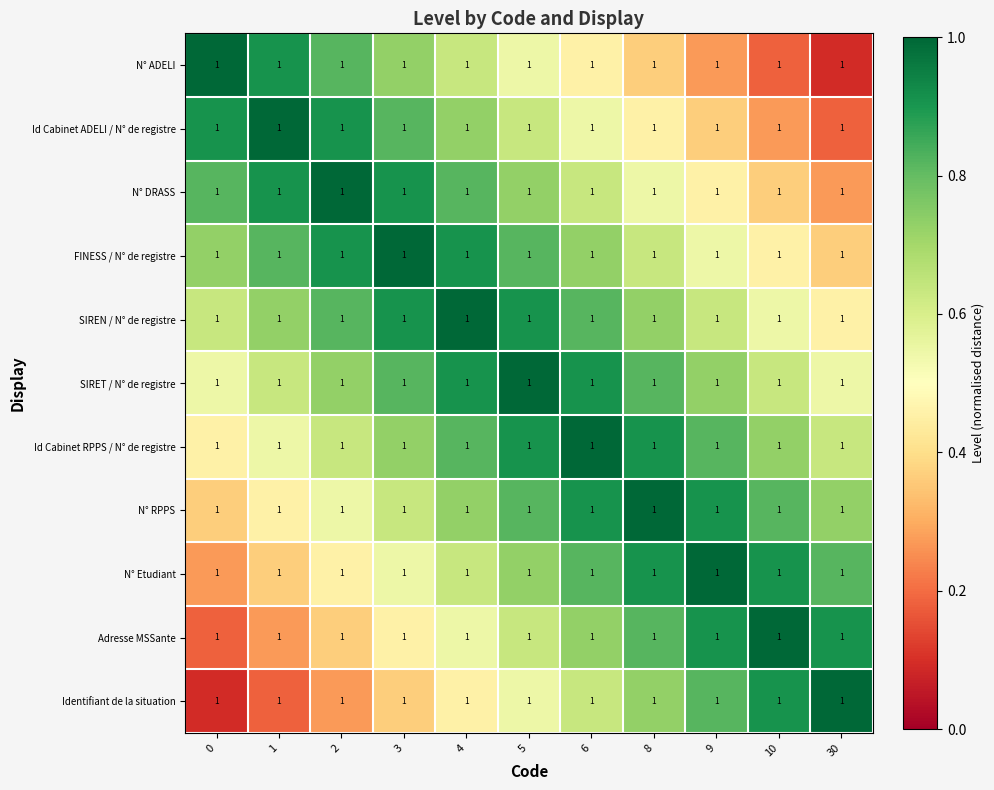

How many categories are shown in the chart?

11